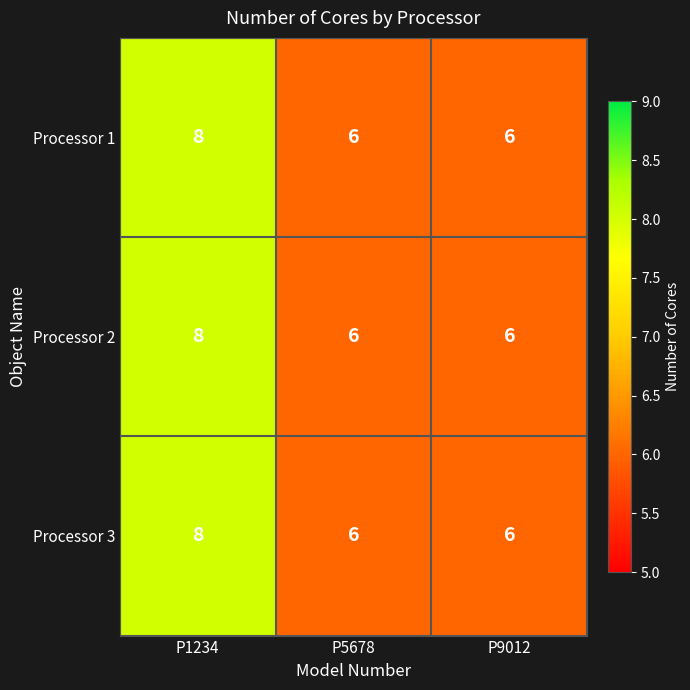

What is the minimum value shown in the chart?

6